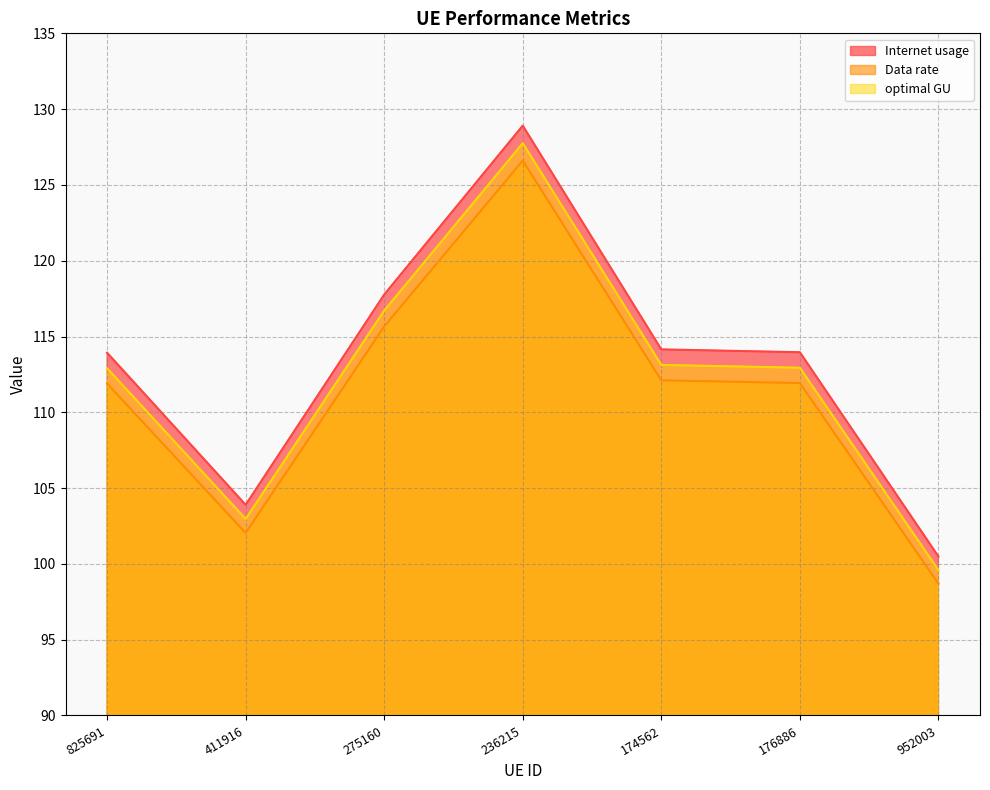

What is the difference between the second highest and minimum values in the optimal GU series?

17.1